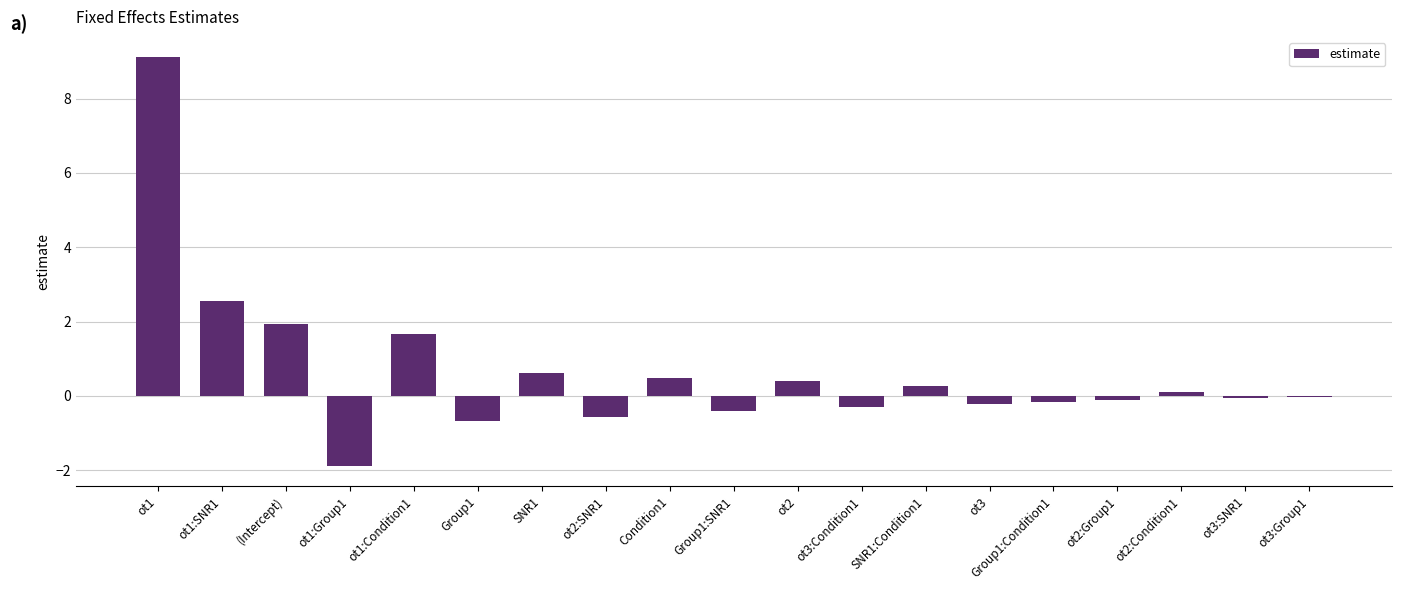

Are the bars horizontal?

No